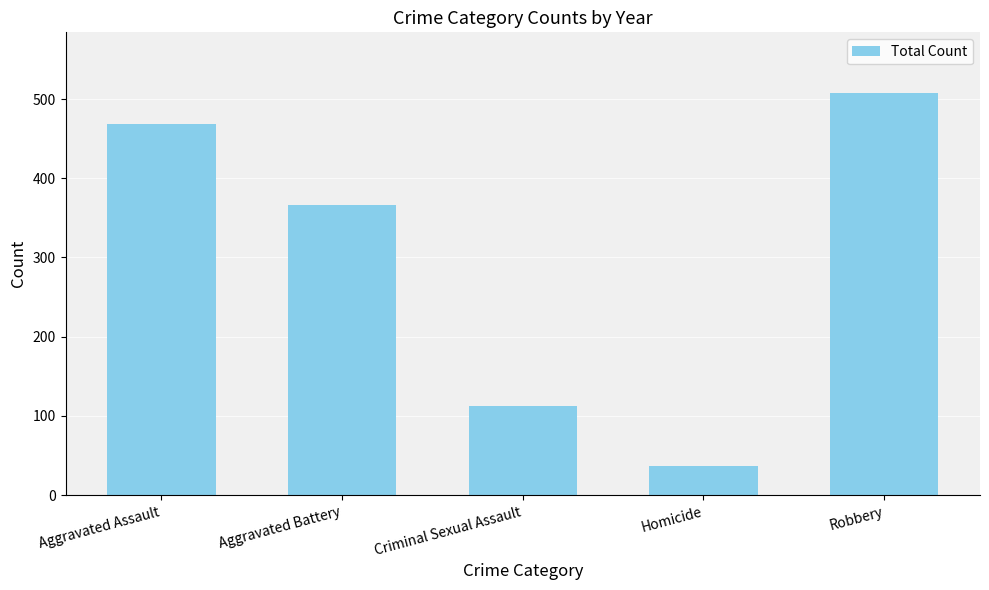

Reading left to right, extract all data points from this chart.

Aggravated Assault=468	Aggravated Battery=366	Criminal Sexual Assault=113	Homicide=37	Robbery=508